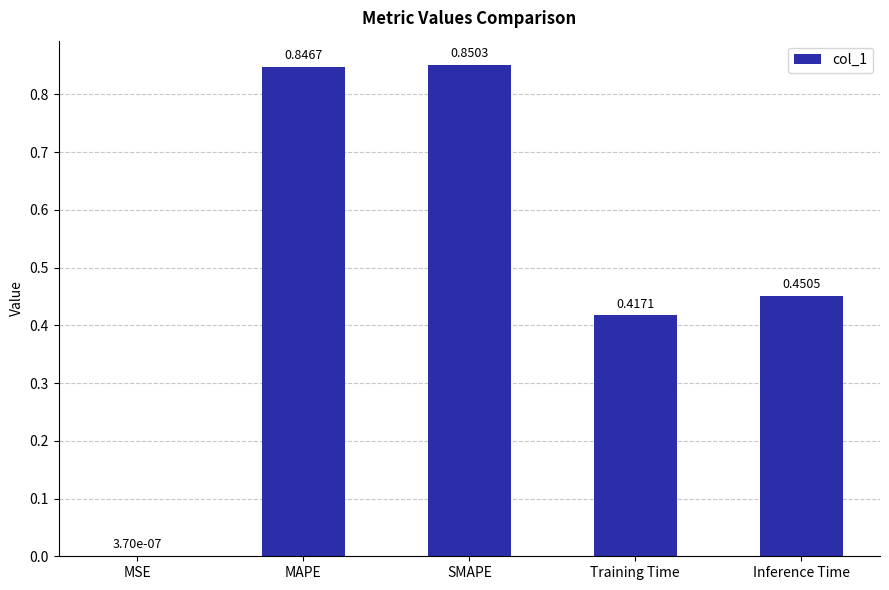

What is the sum of all values?

2.6